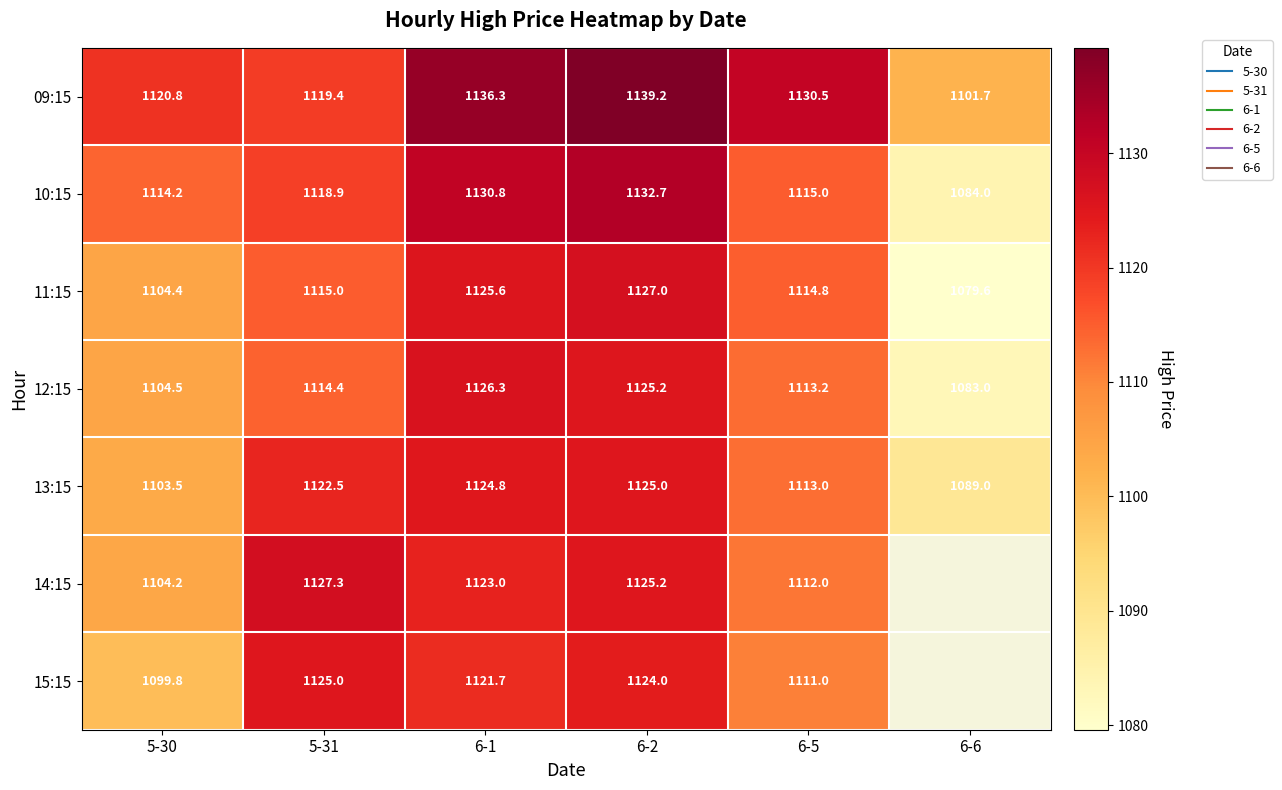

True or false: 14:15 has a value of 1112.0 at 6-5.

True